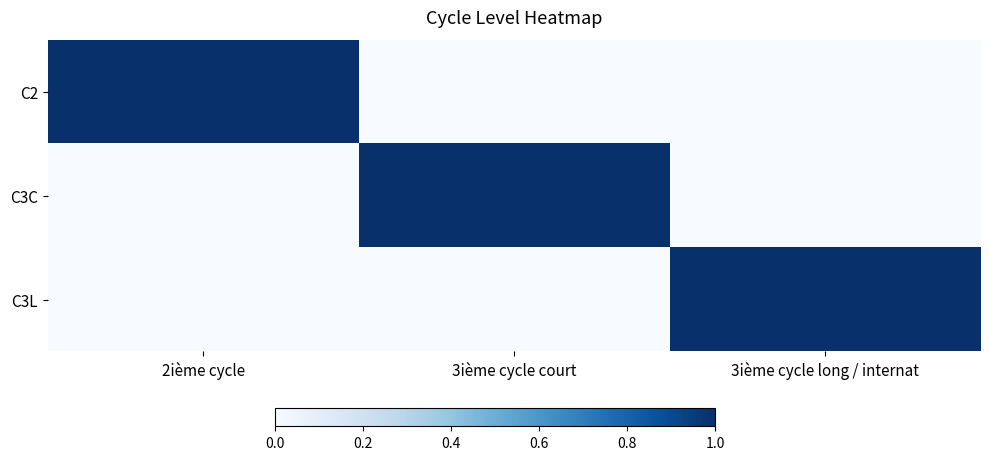

Which series changed the most between 2ième cycle and 3ième cycle long / internat?

C2